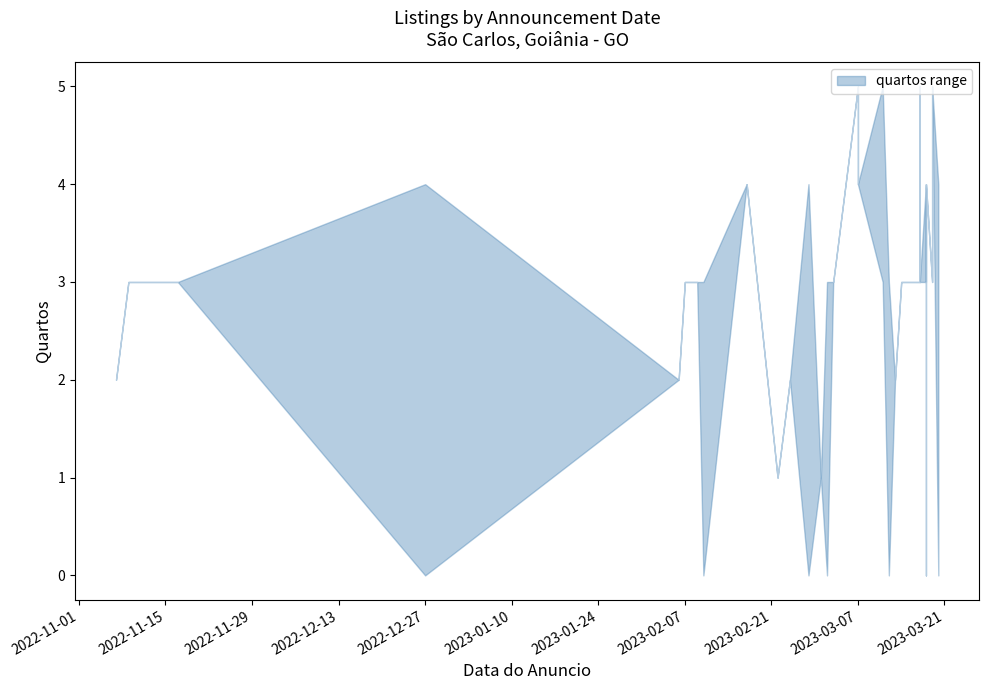

Which category has the highest value in the lower series?

17/03/2023